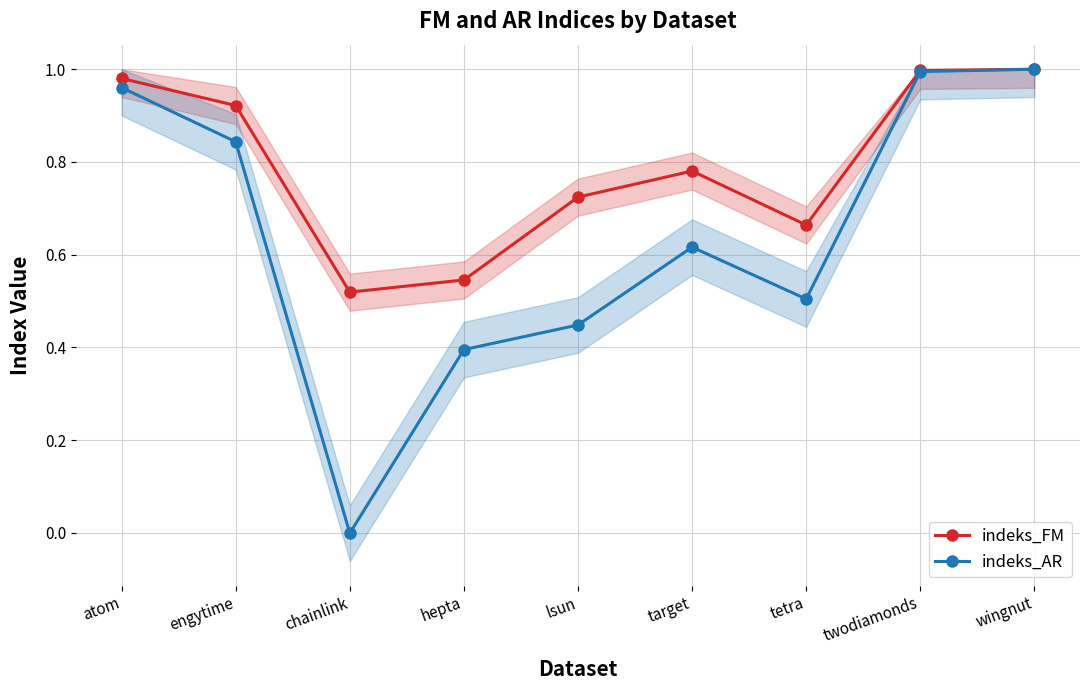

Between twodiamonds and atom, which is larger?

twodiamonds